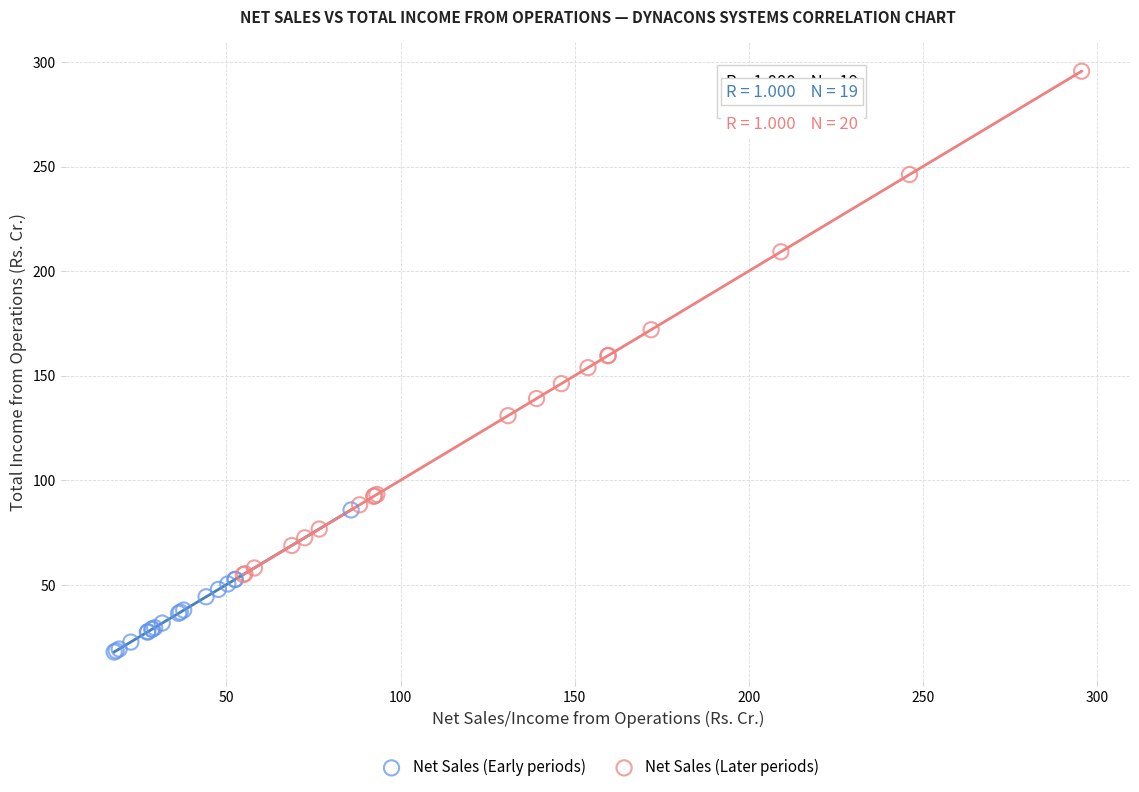

Which series reaches the minimum Y coordinate?

Net Sales (Early periods)